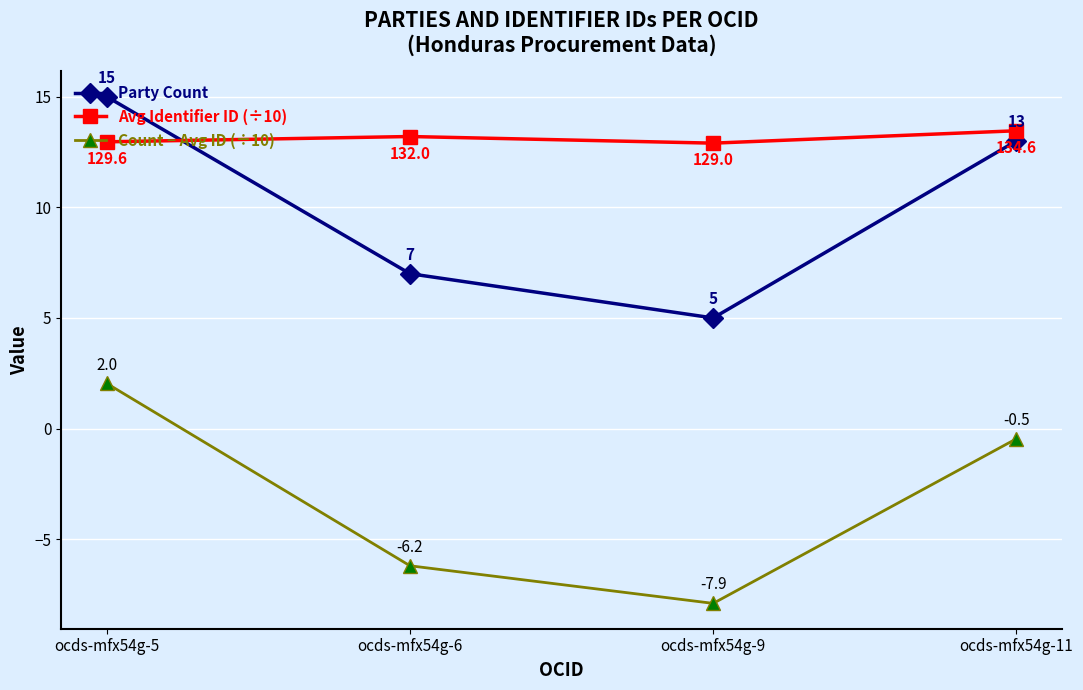

Where does the Count − Avg ID (÷10) series first go above 0?

ocds-mfx54g-5